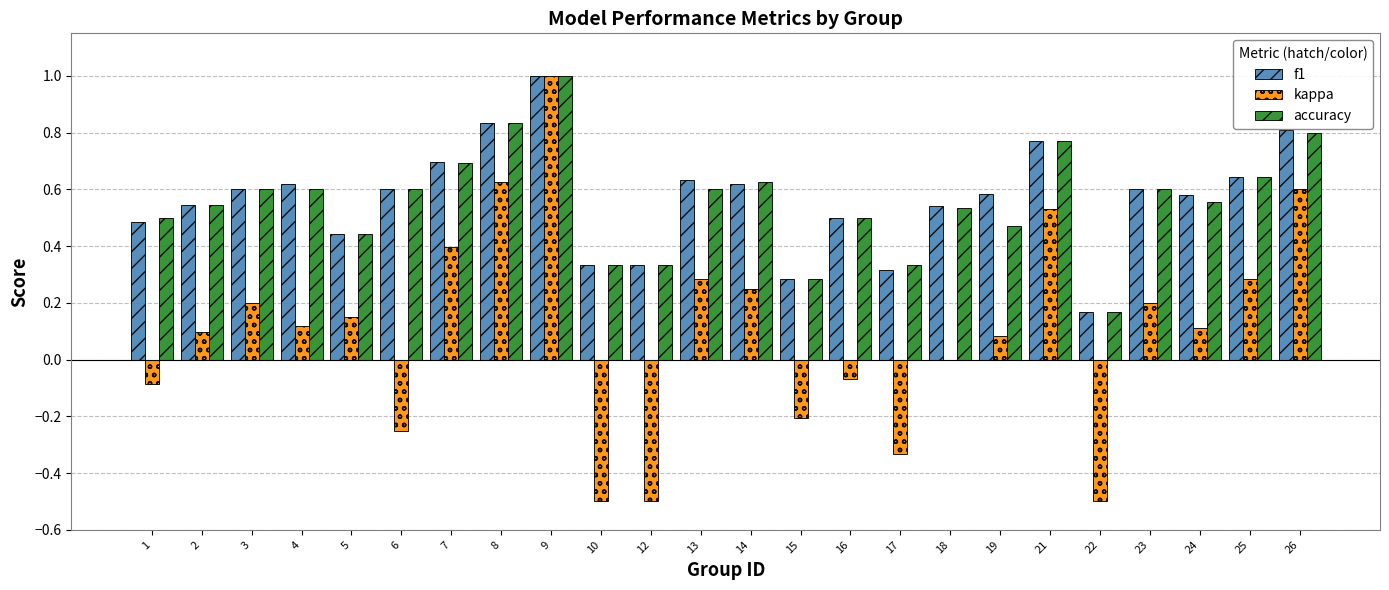

At which label is kappa closest to 0?

18